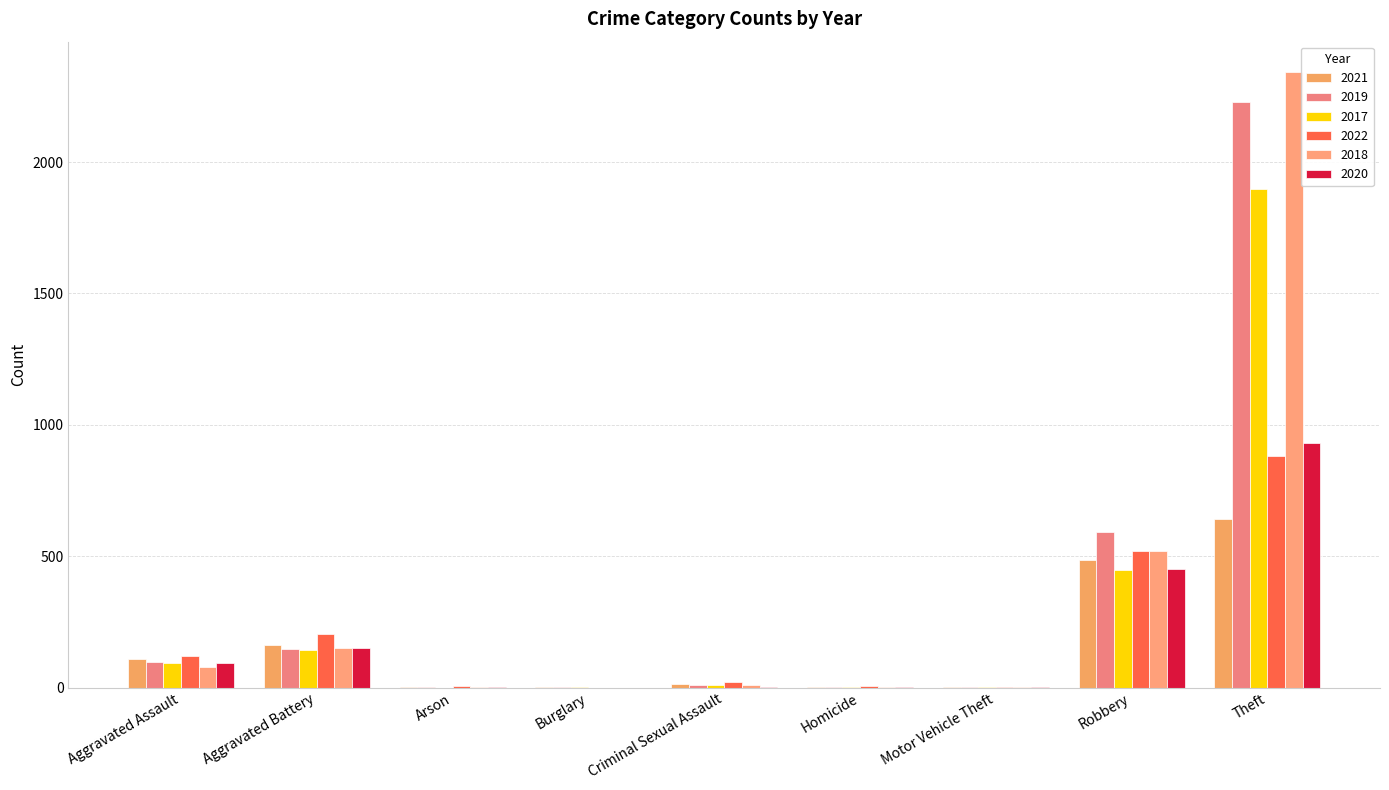

At which category is the sum across all series the highest?

Theft